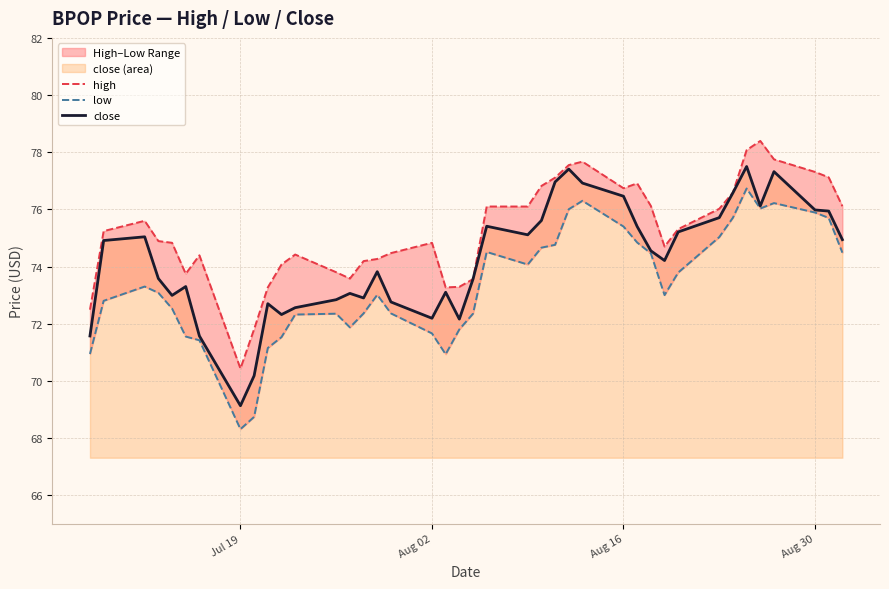

What is the difference between the maximum and minimum values in the low series?

8.4